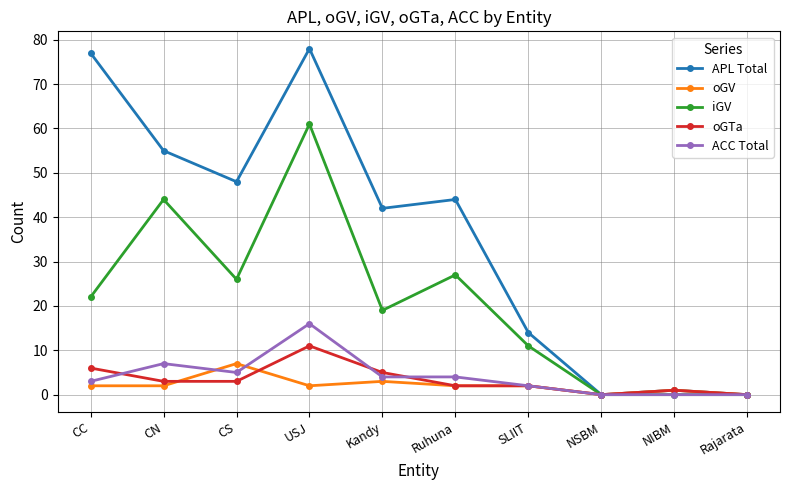

True or false: ACC Total has more than 0 points higher than both neighbors.

True